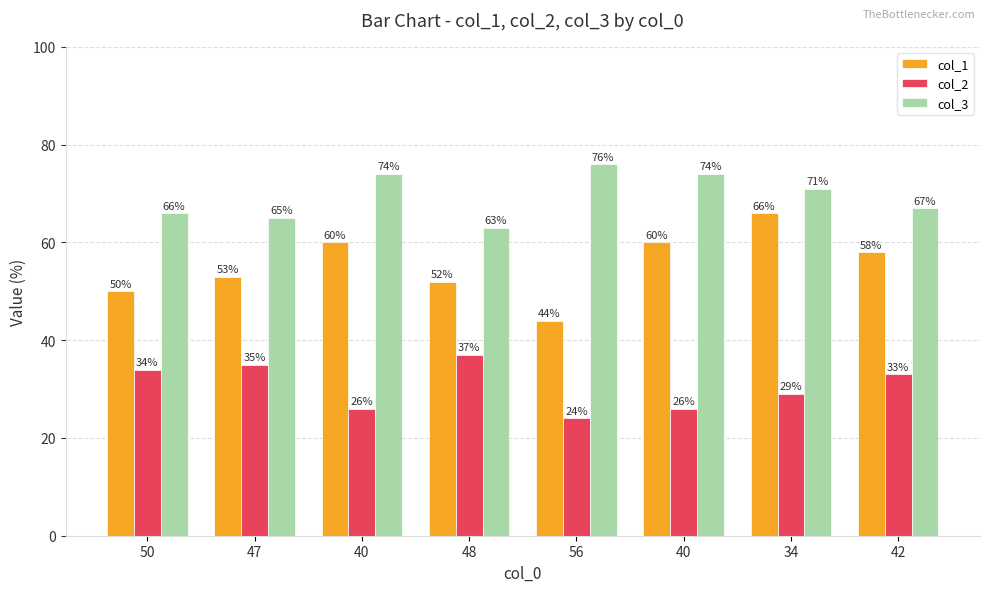

At which label is col_3 closest to 69?

34